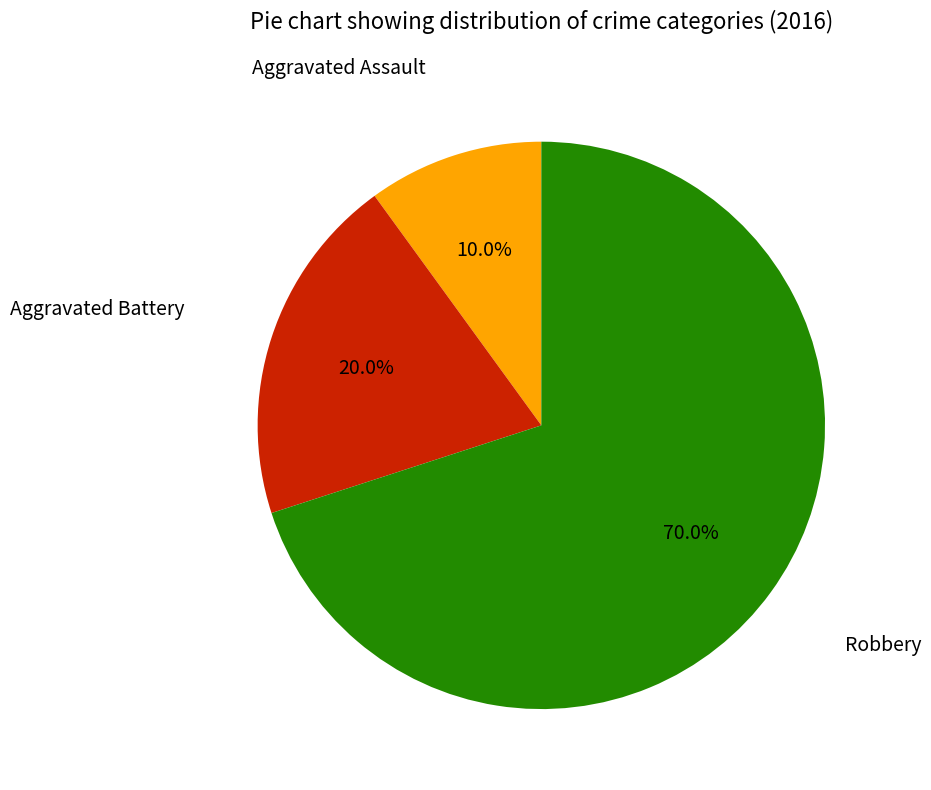

Does any single category account for the majority?

Yes